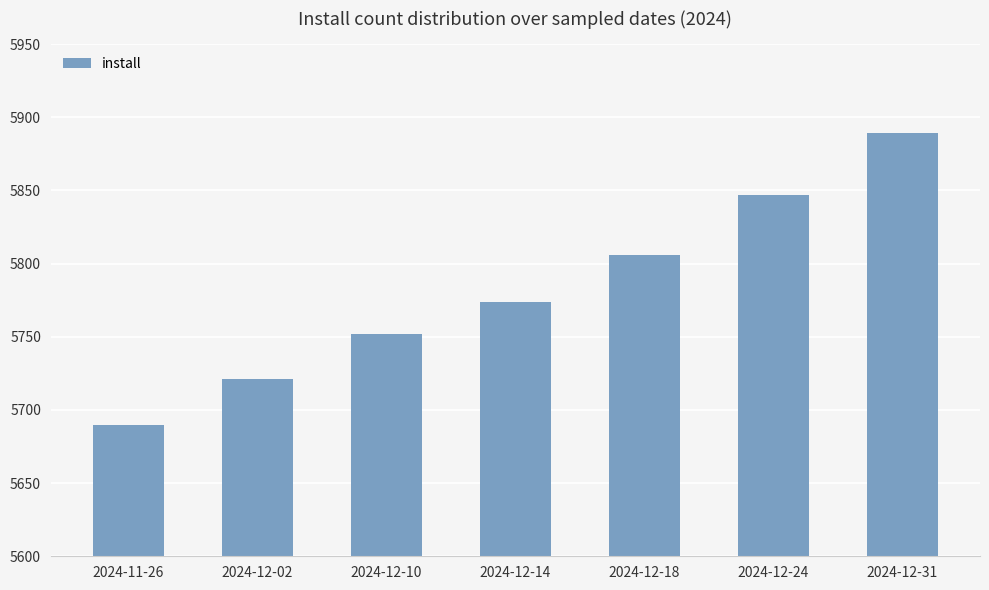

How many categories are shown in the chart?

7